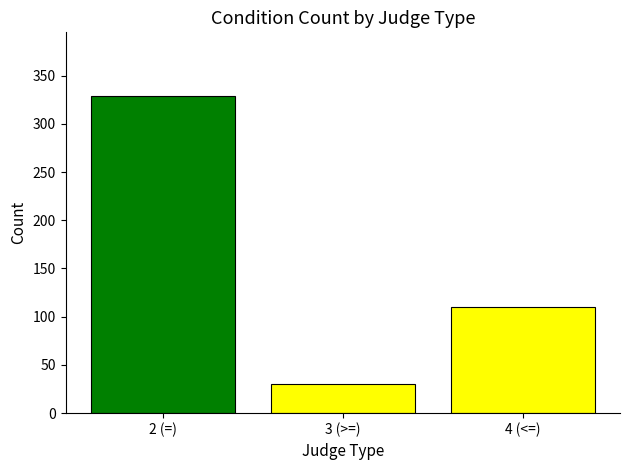

Rank the categories by value from lowest to highest.

3 (>=), 4 (<=), 2 (=)